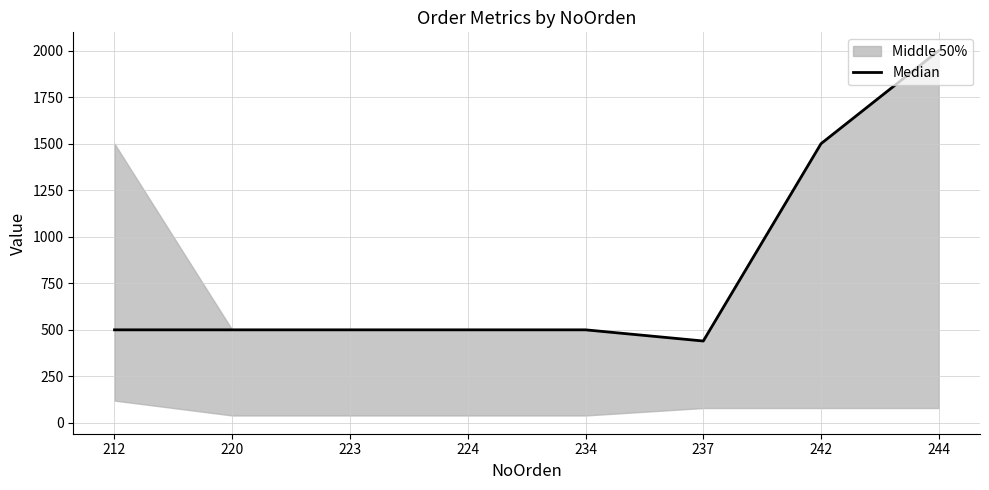

What is the smallest value displayed?

440